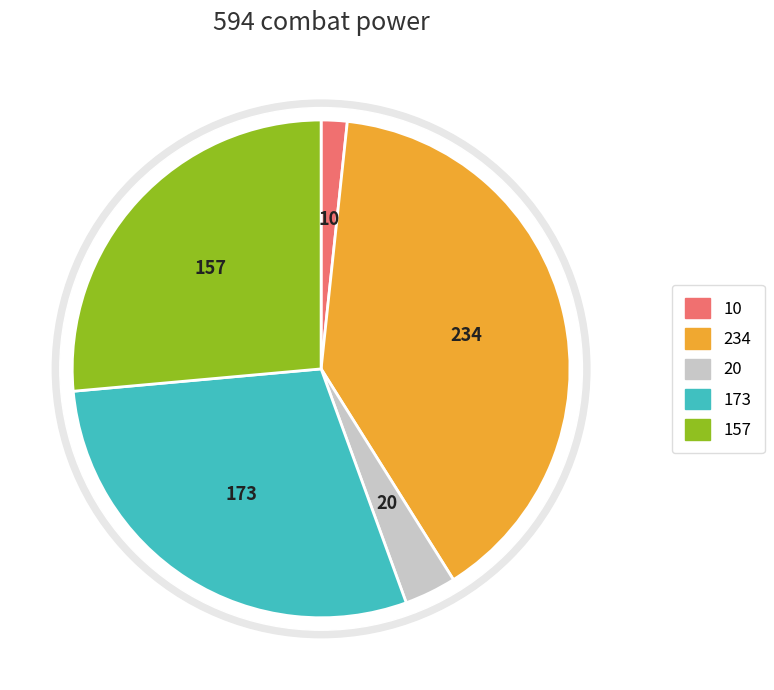

How many slices are in this pie chart?

5